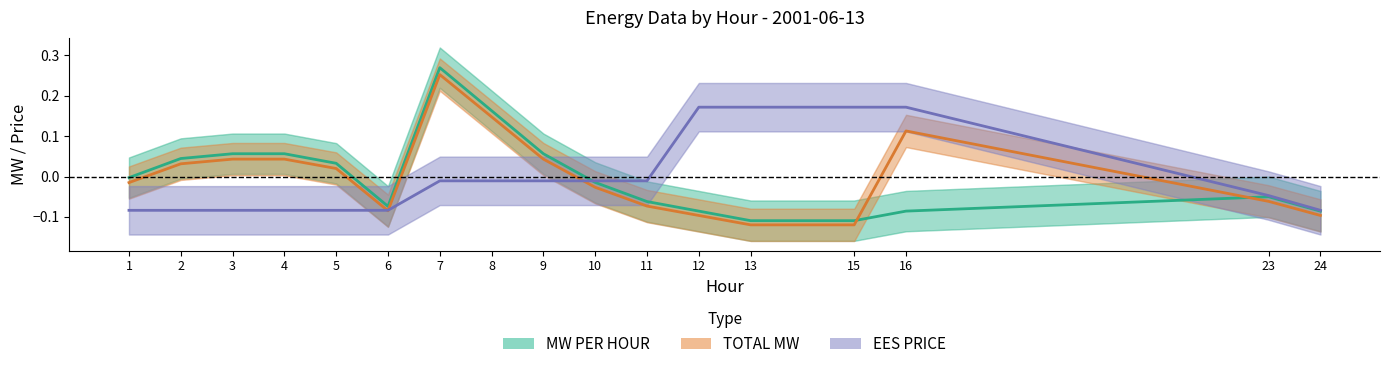

At which category is the sum across all series the highest?

7